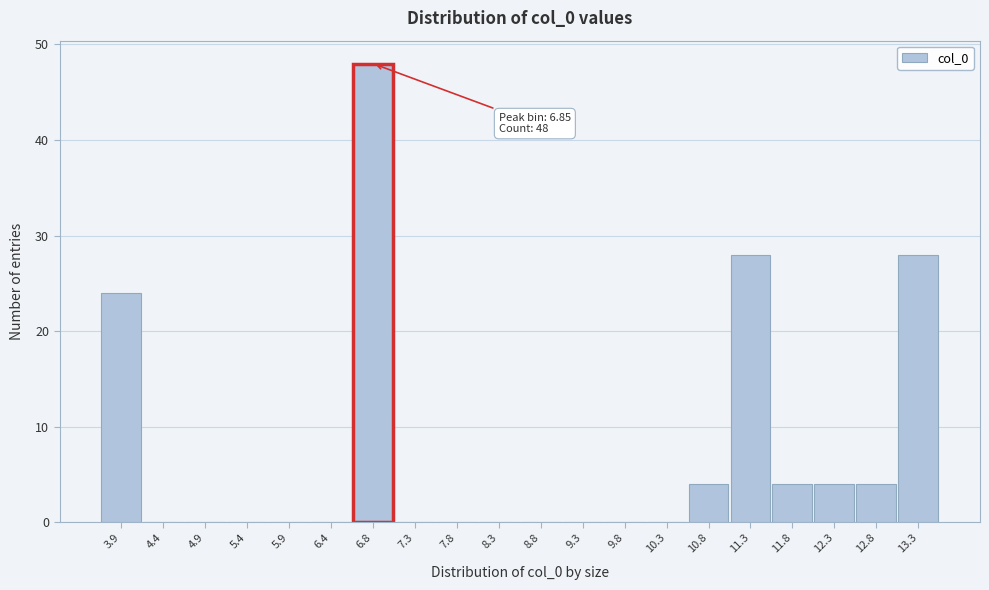

Which range on the x-axis has the tallest bar?

6.60 to 7.10